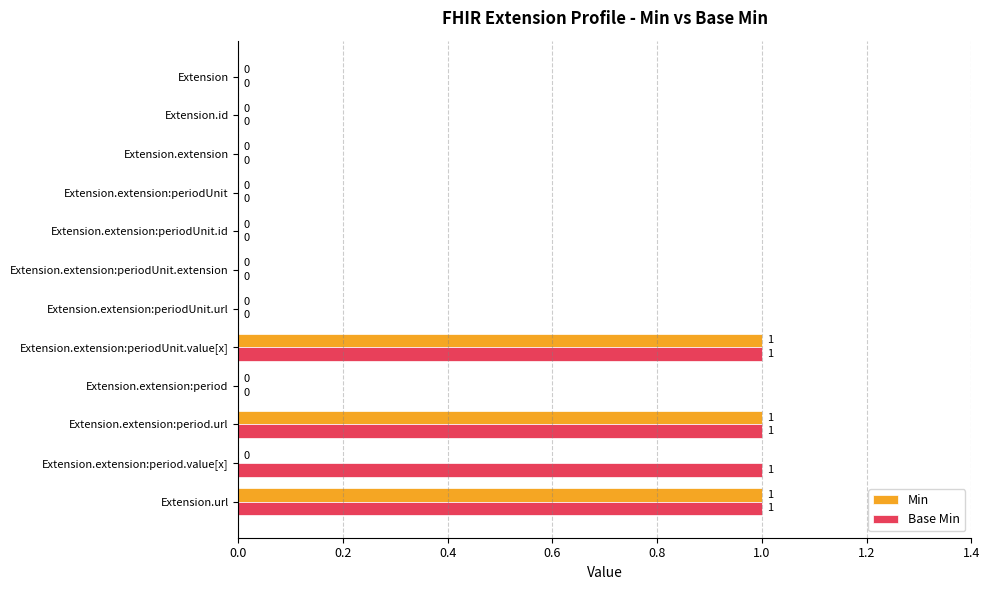

Which series has the largest total across all categories?

Base Min